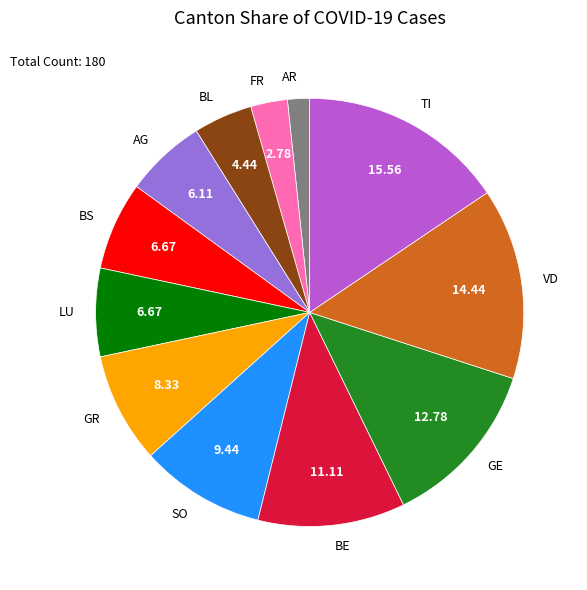

What is the smallest slice in the pie chart?

AR